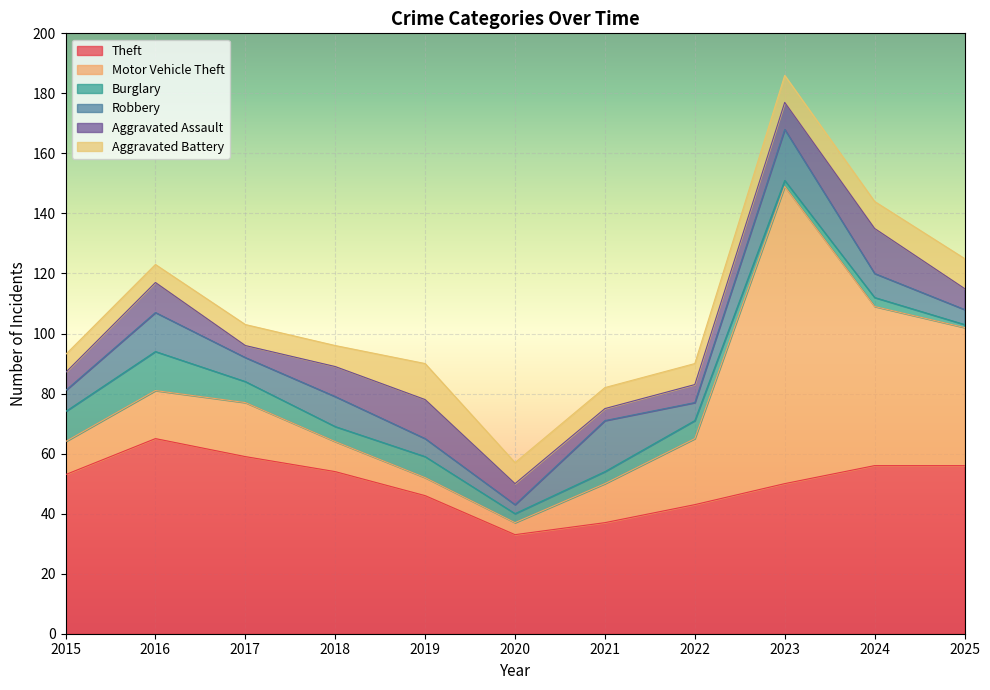

The Aggravated Assault series shows 9 at 2015. True or false?

False